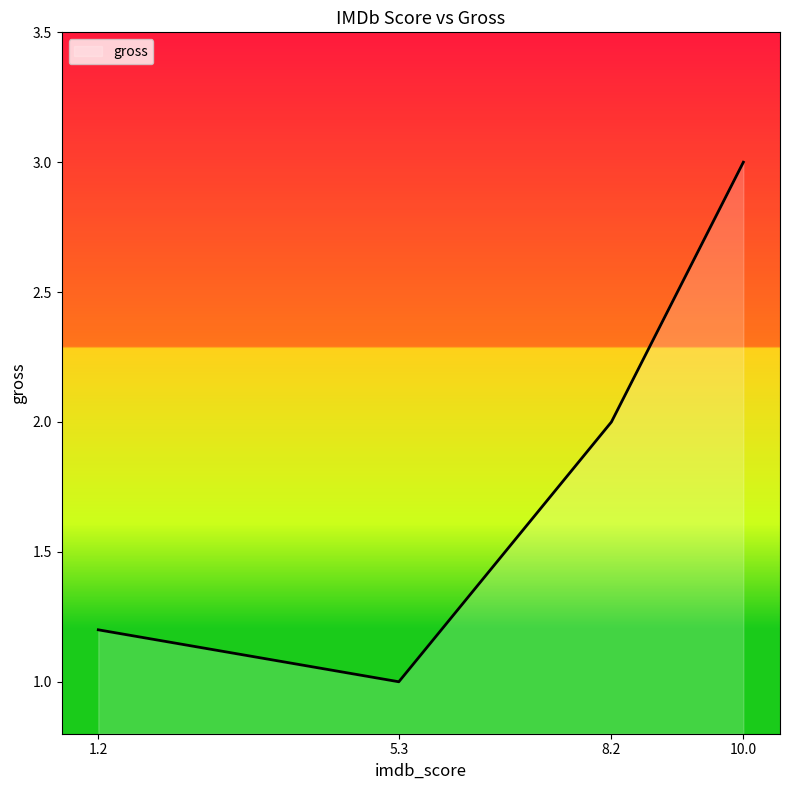

List the labels in order of value, largest first.

10.0, 8.2, 1.2, 5.3